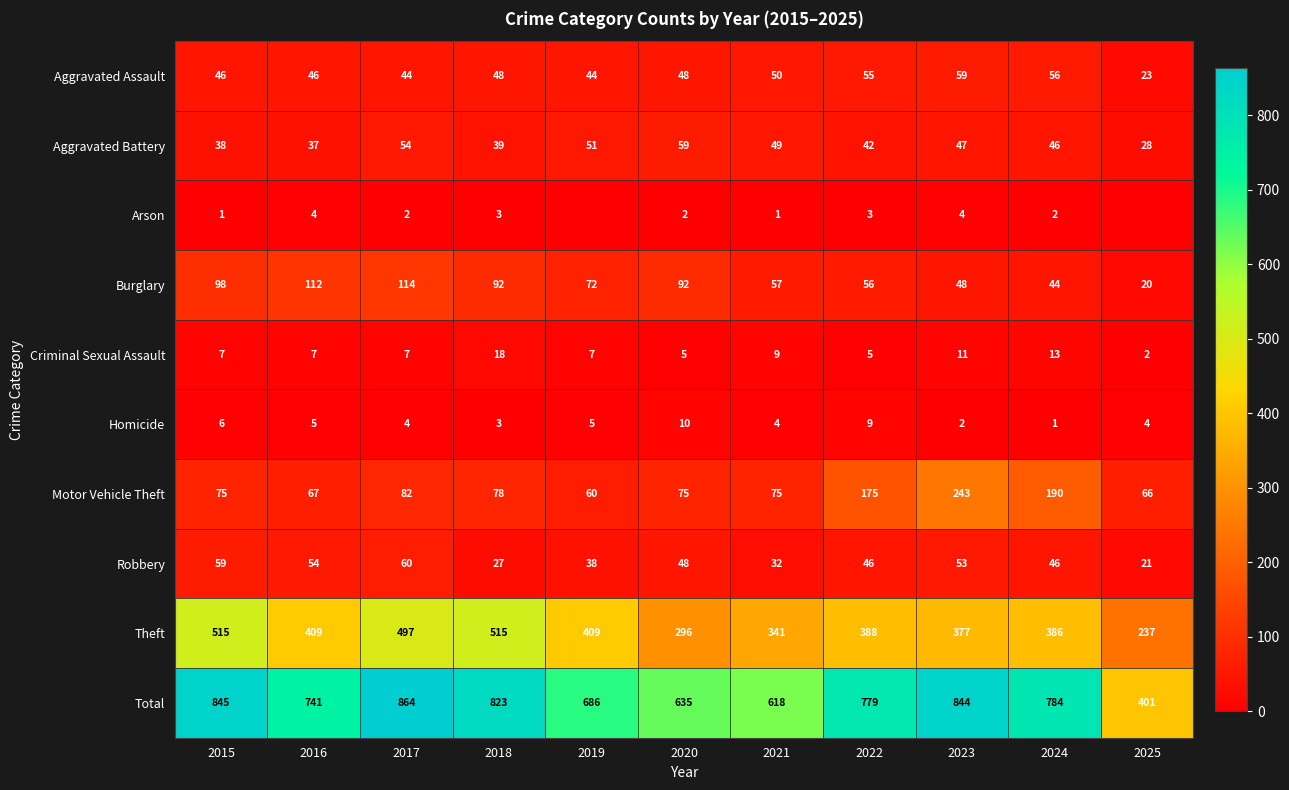

What is the difference between the Theft values at 2020 and 2025?

59